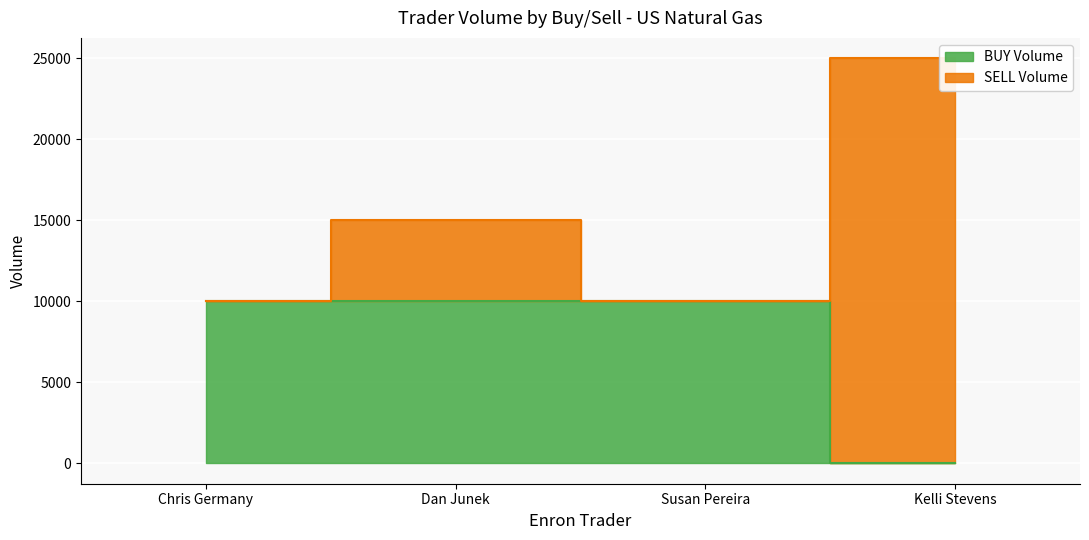

True or false: SELL Volume and BUY Volume cross at least once.

False